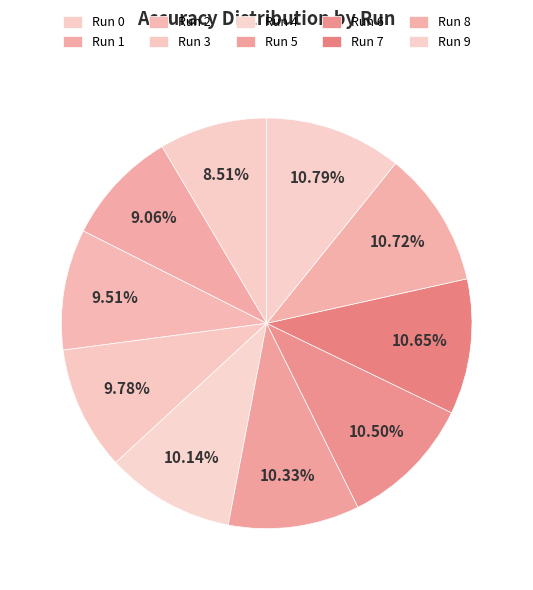

Count the number of slices in the pie.

10